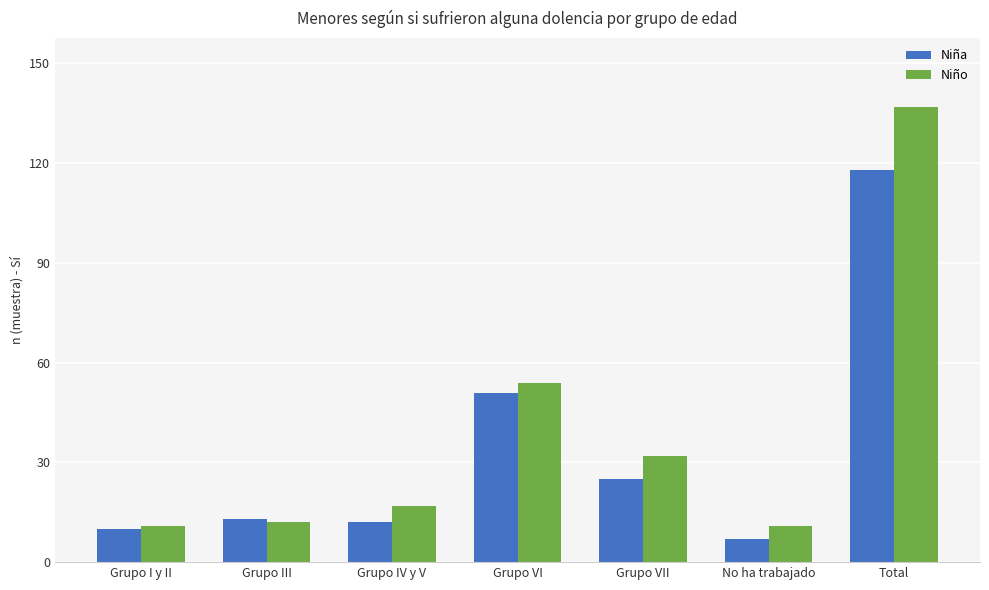

What is the label of the 7th bar from the left?

Total